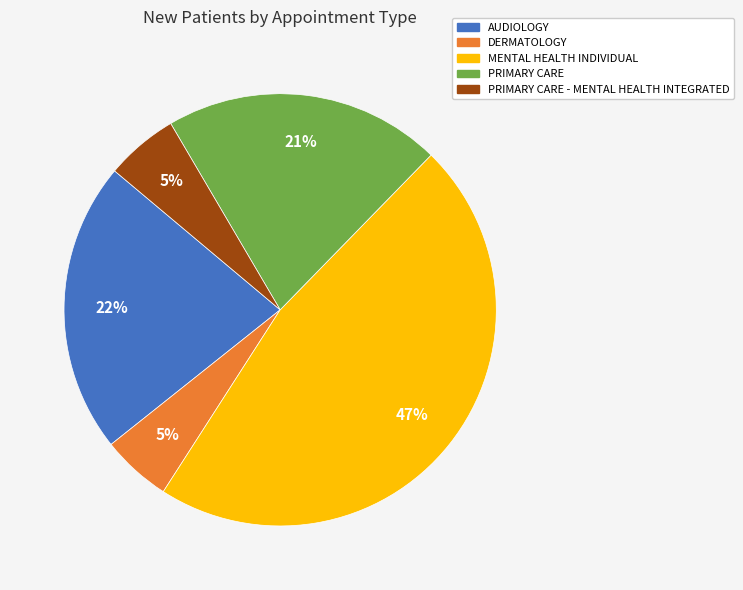

Is there a majority slice in this chart?

No